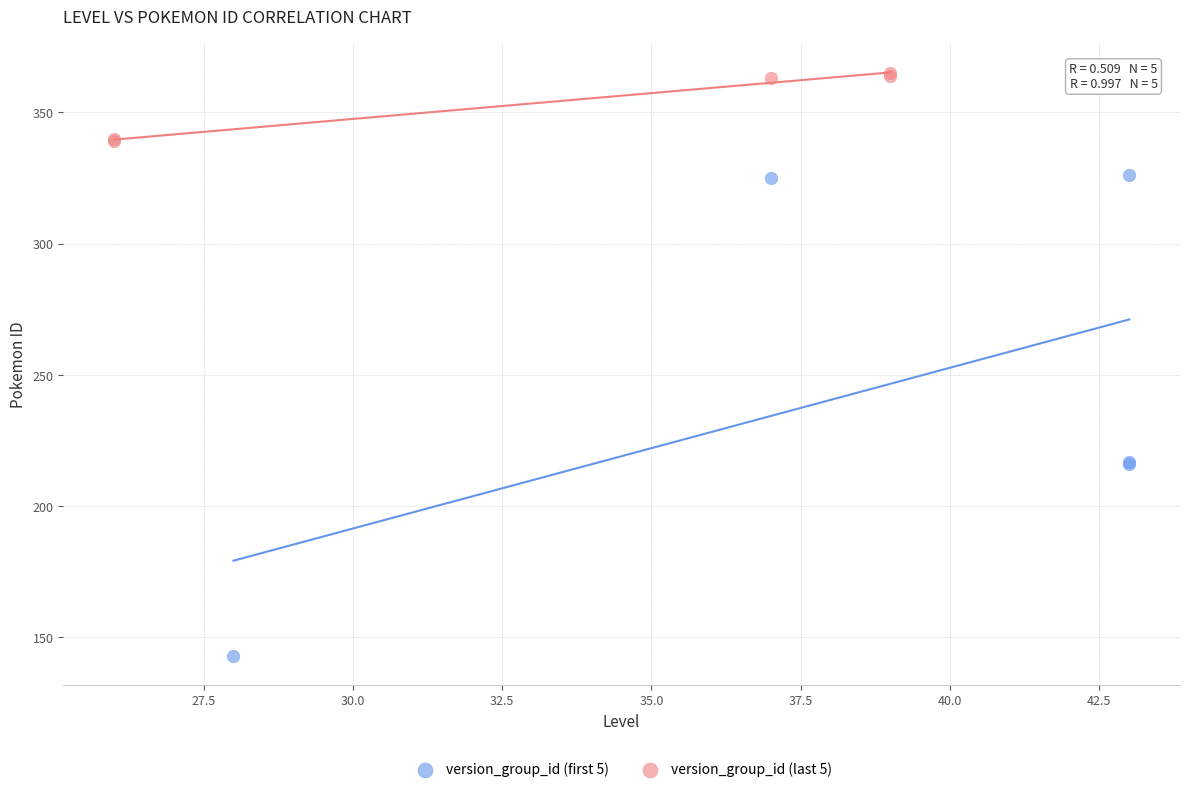

Which series contains the highest Y value?

version_group_id (last 5)